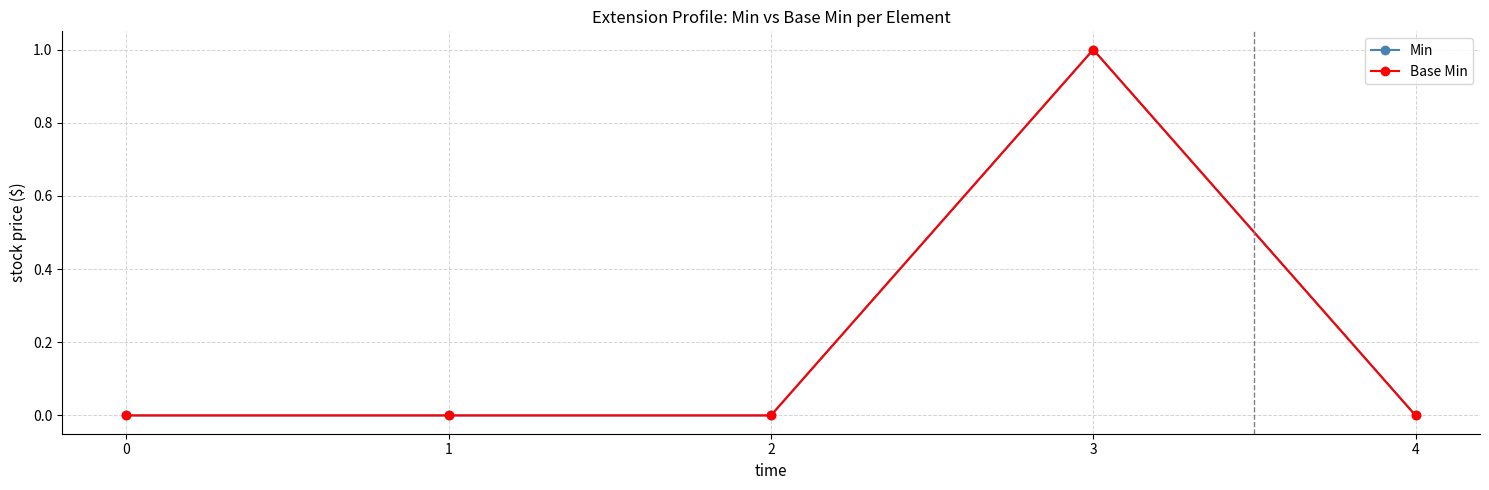

List the labels in order of Min value, smallest first.

0, 1, 2, 4, 3